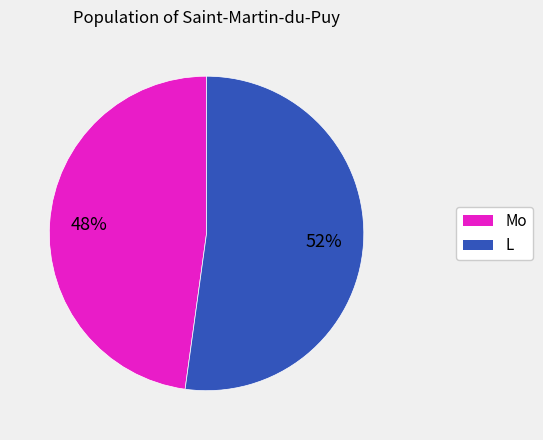

Count the number of slices in the pie.

2